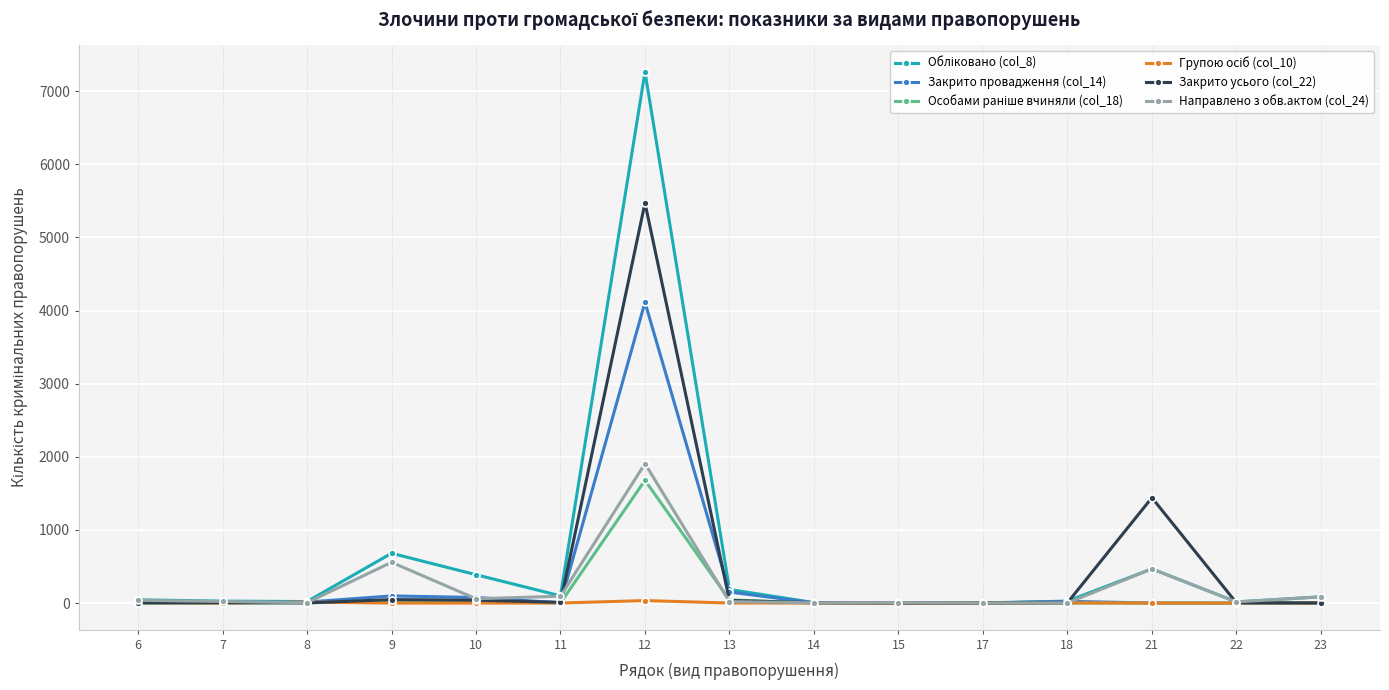

What is the minimum value for Закрито усього (col_22)?

2